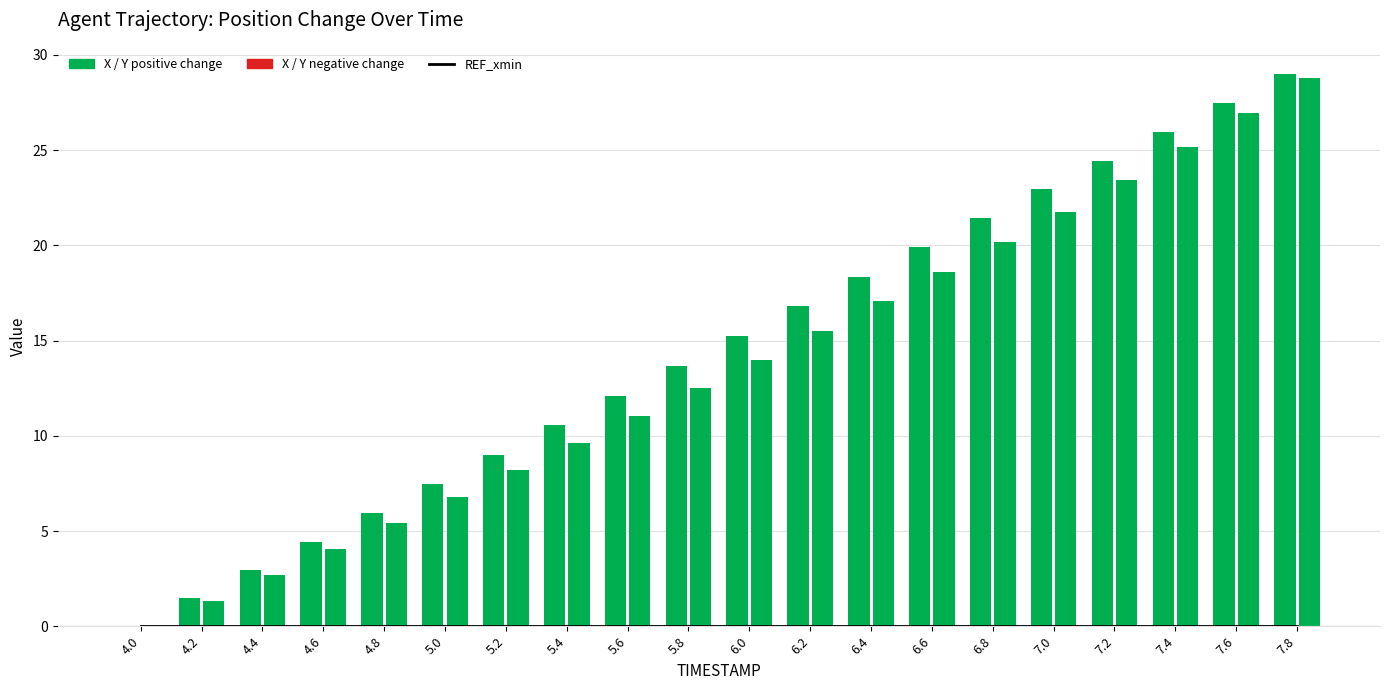

What is the label of the 4th bar from the left?

4.6